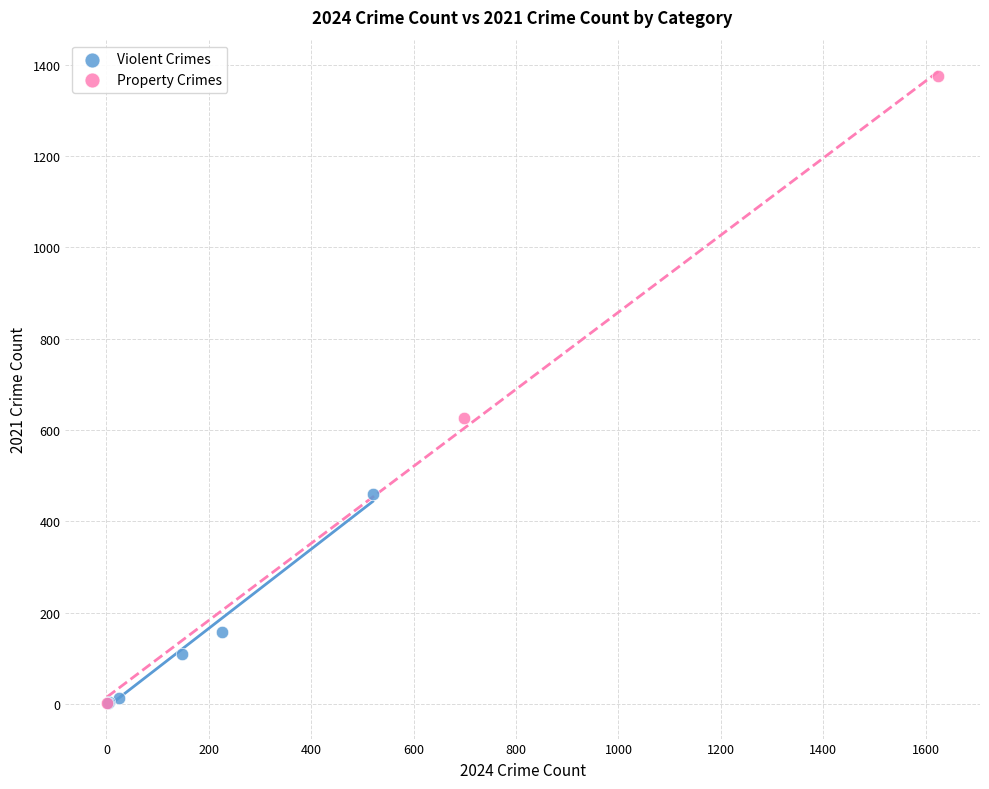

Which series has the widest spread of Y values?

Property Crimes